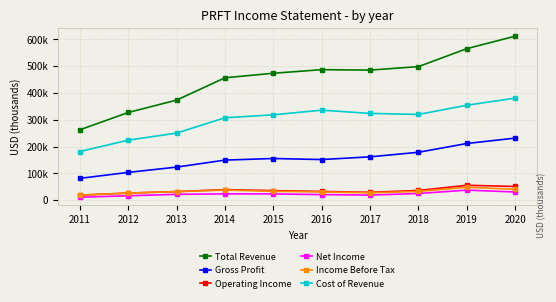

Rank the series at 2013 from lowest to highest value.

Net Income, Income Before Tax, Operating Income, Gross Profit, Cost of Revenue, Total Revenue